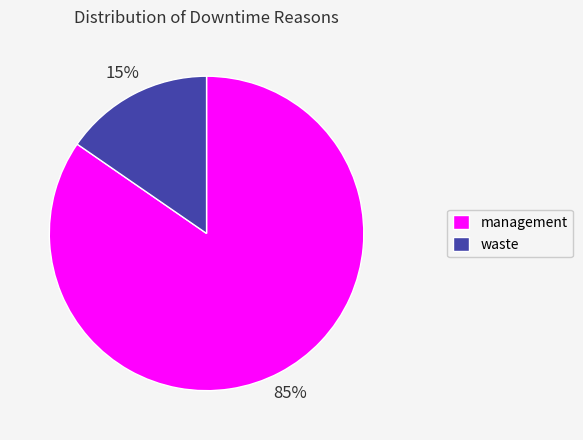

Does waste represent more than half of the total?

No